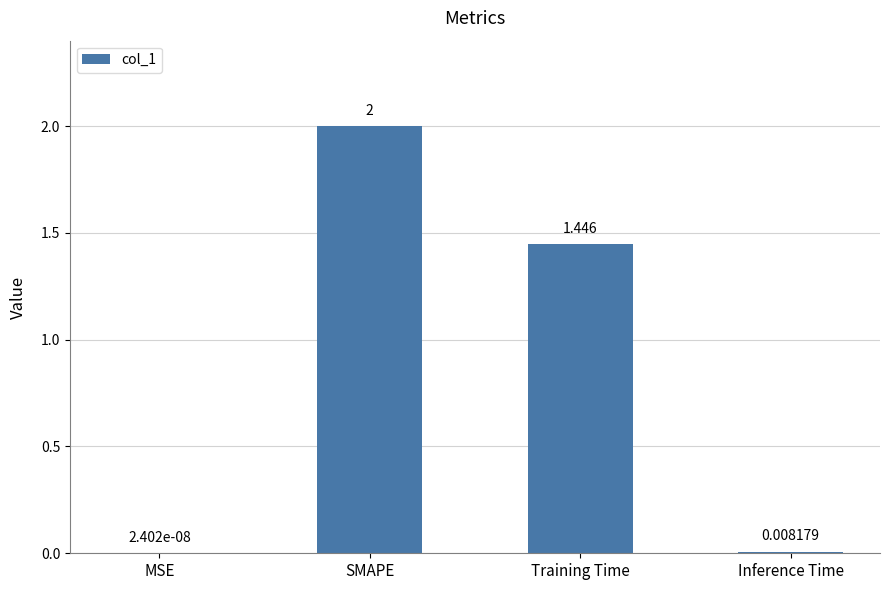

Count the number of values greater than 1.

2